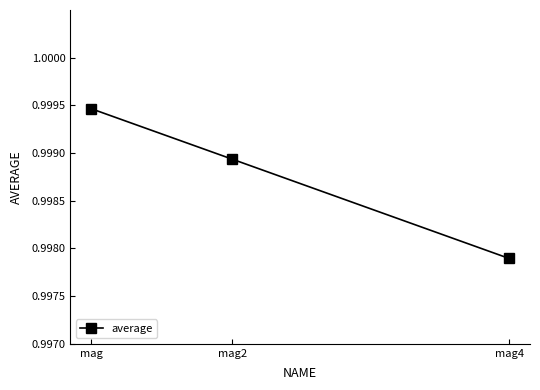

Does the chart have visible grid lines?

No